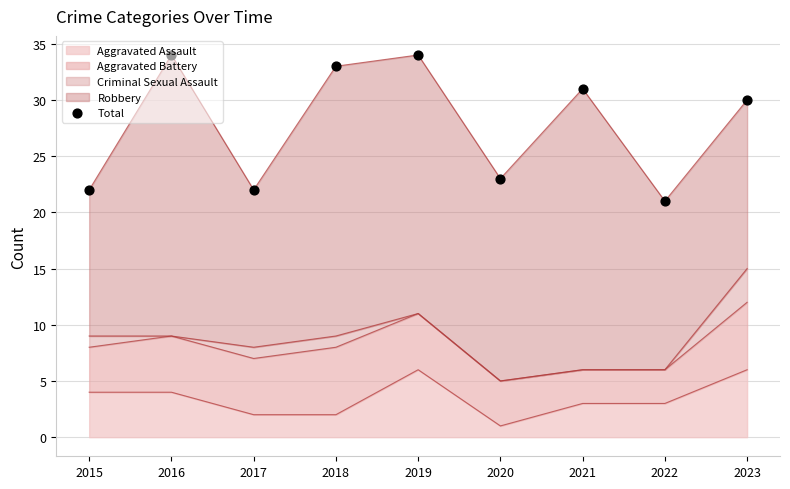

What is the ratio of the value at 2022 to the value at 2021?

0.7